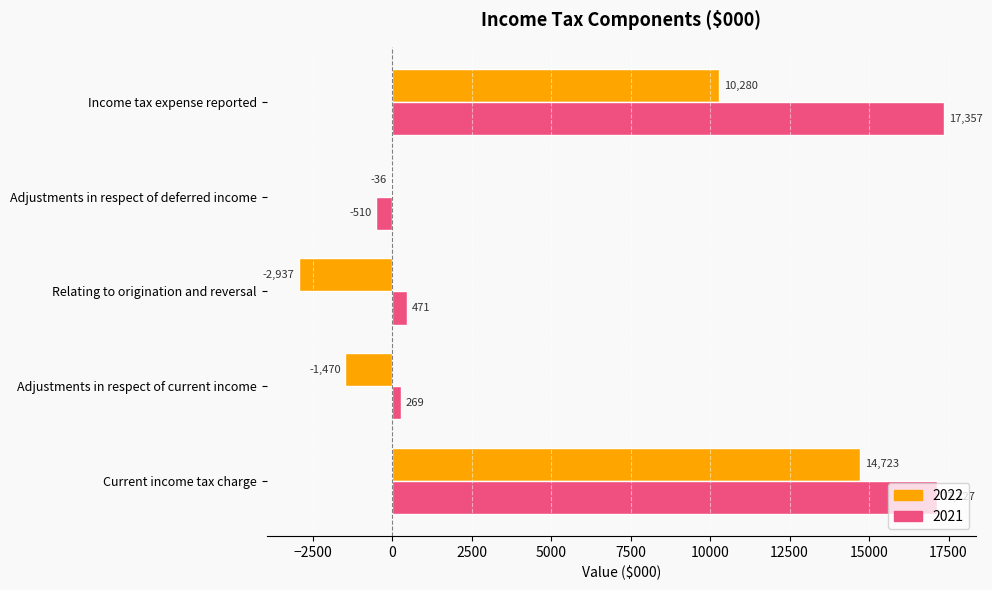

What is the total value across all series at Relating to origination and reversal?

-2466